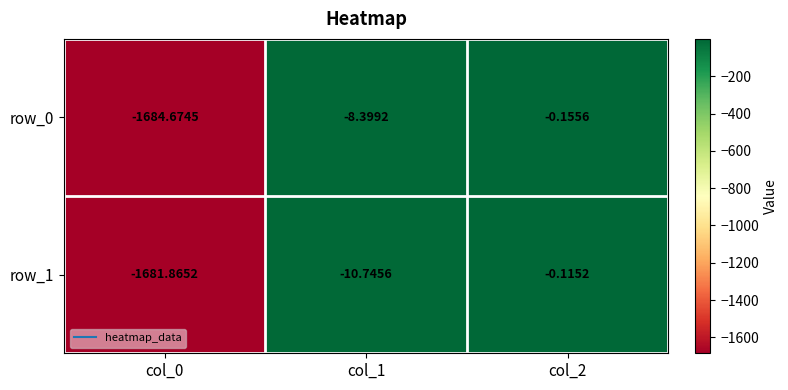

What is the difference between the second highest and minimum values in the row_0 series?

1676.3